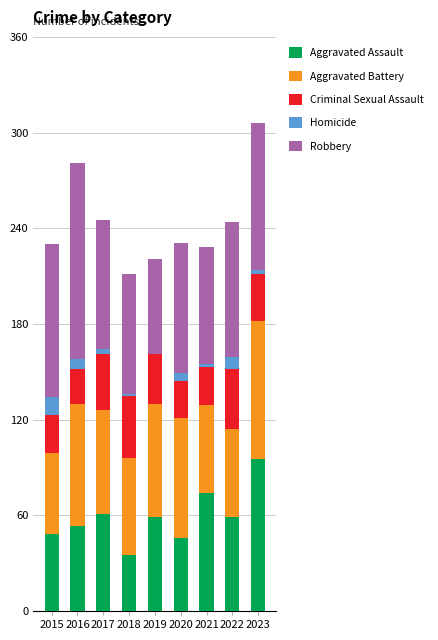

The value of Aggravated Assault at 2019 is 59. True or false?

True